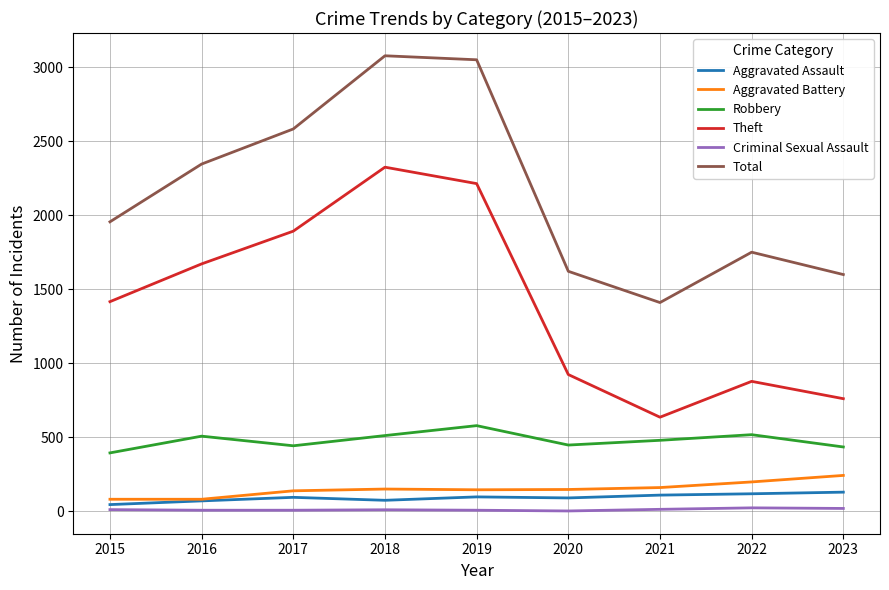

At which label is Total closest to 2243?

2016